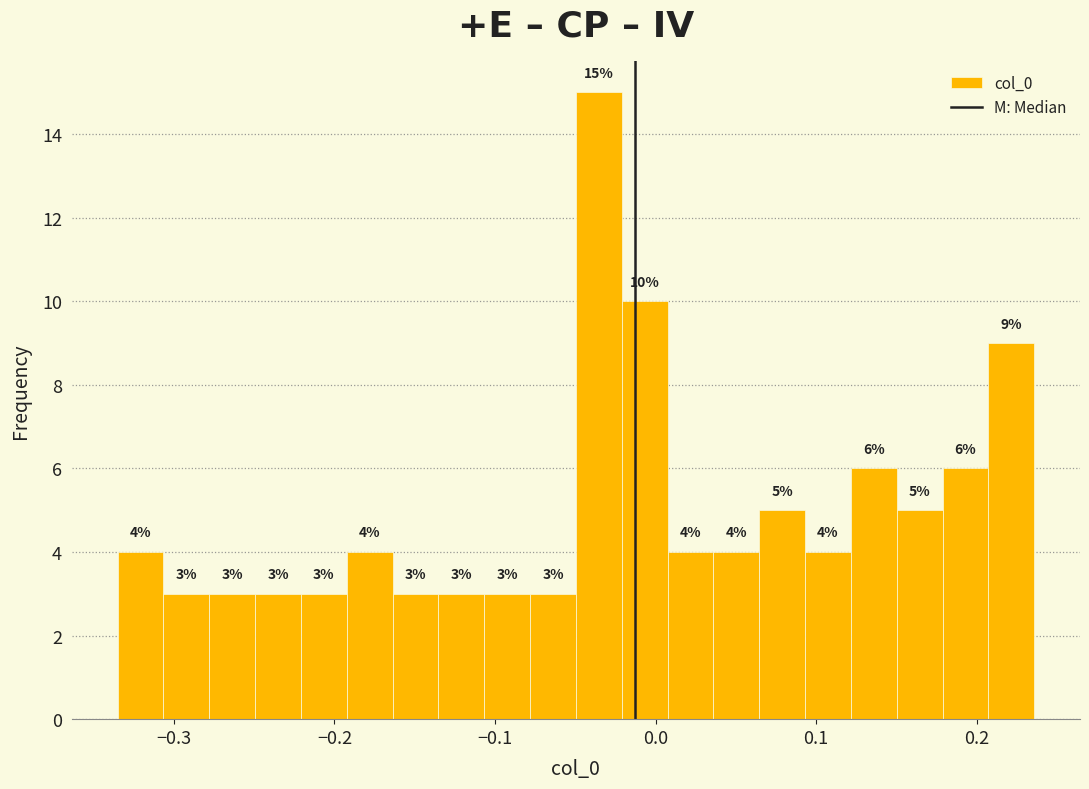

Read against the x-axis, roughly where is the centre of the tallest bar?

-0.04